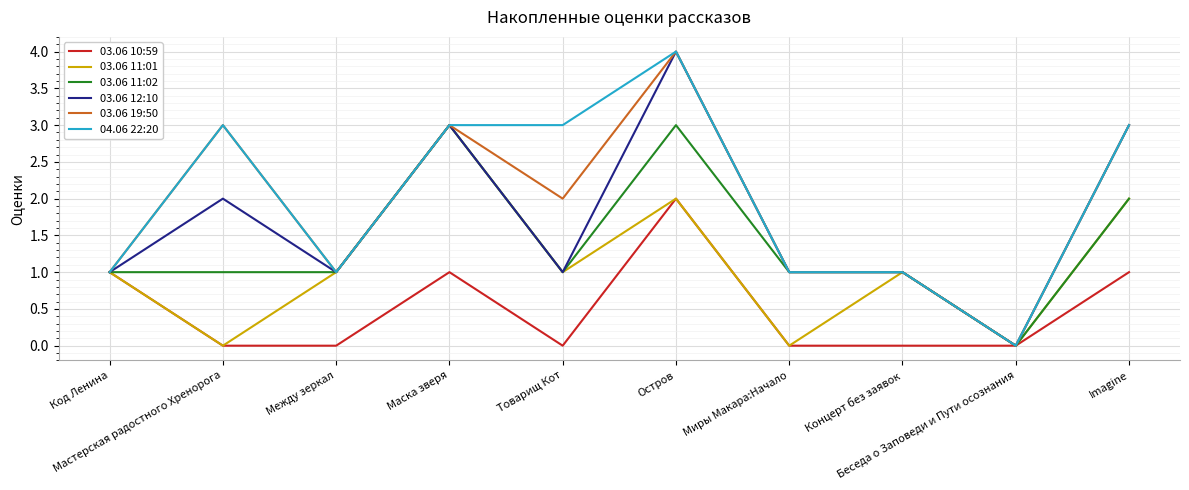

What is the maximum value for 03.06 19:50?

4